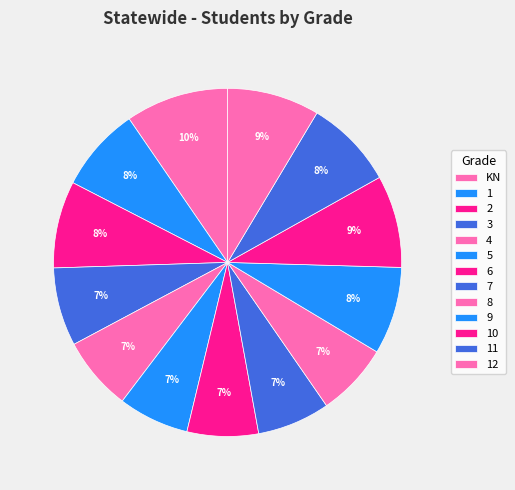

Is the sum of 11 and 12 greater than half?

No